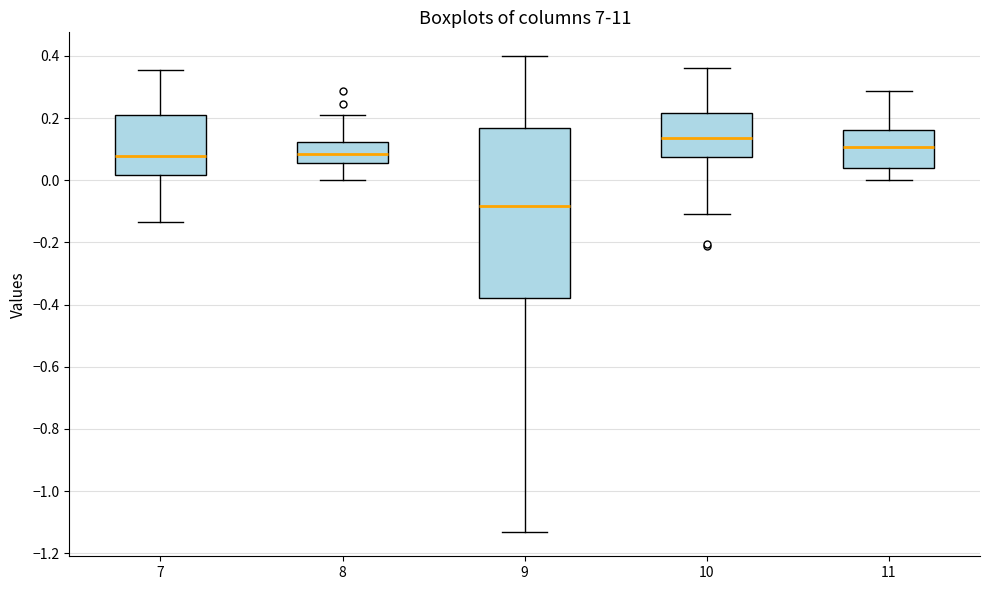

Comparing the boxes themselves (not the whiskers), which one is the tallest?

9